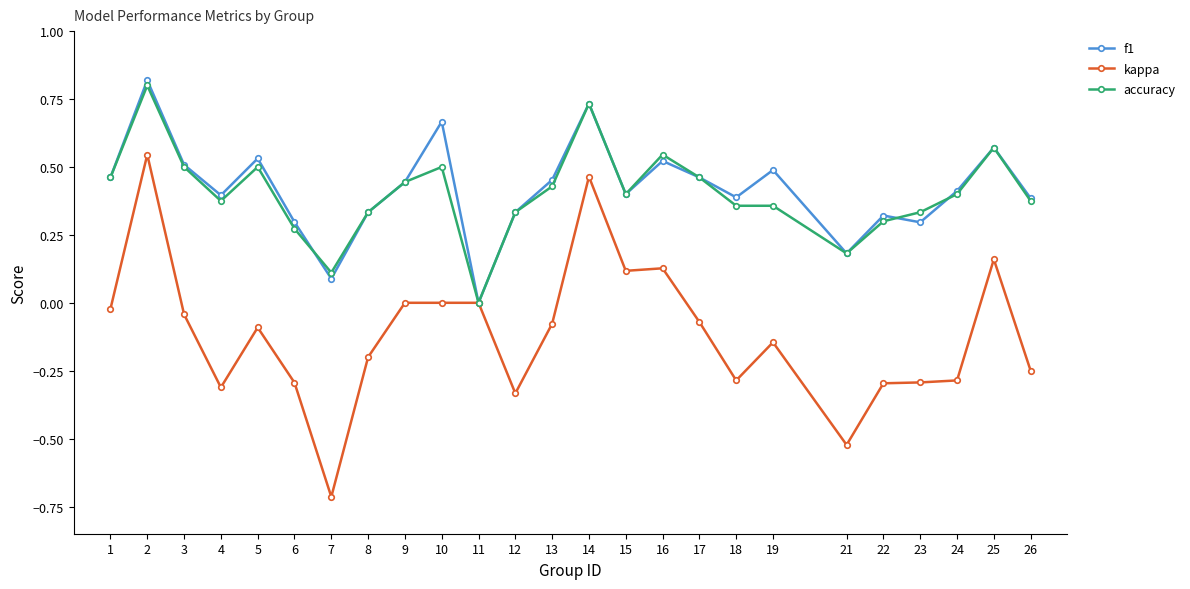

True or false: kappa has more than 0 points higher than both neighbors.

True